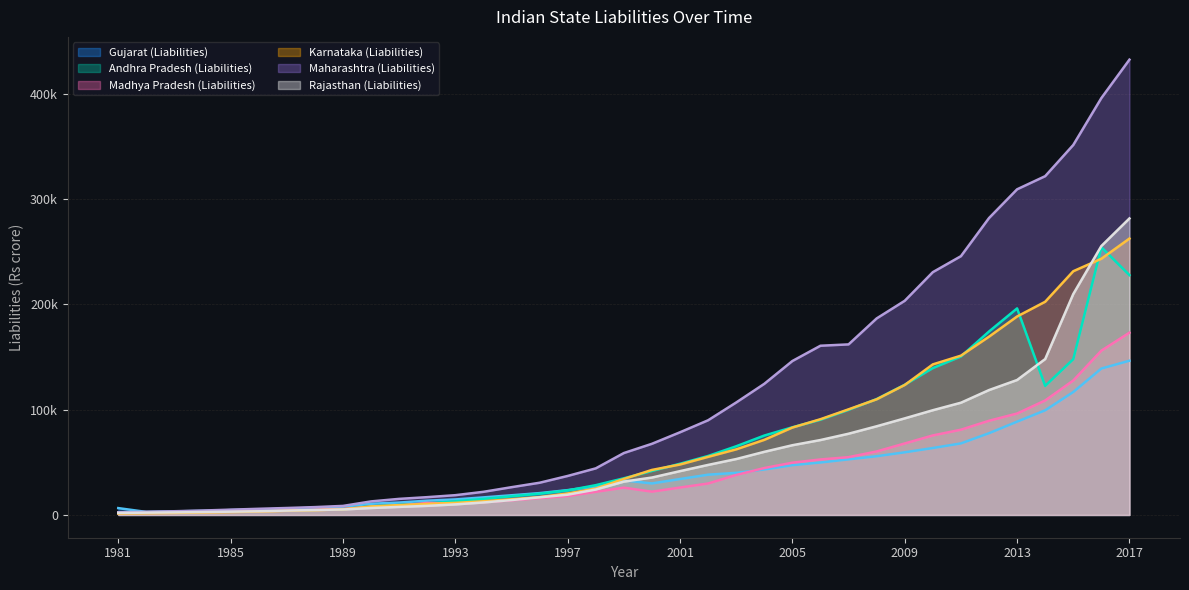

What is the maximum value for Andhra Pradesh (Liabilities)?

254280